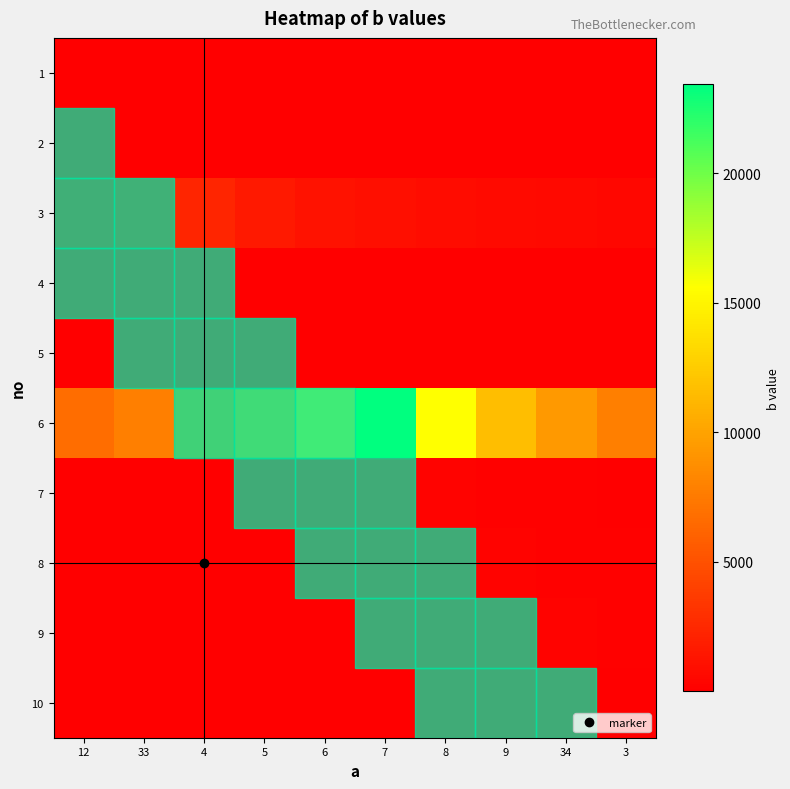

Reading left to right, transcribe all the data shown in this chart.

1: 12=12.1	33=8.1	4=6.0	5=4.8	6=4.0	7=3.5	8=3.0	9=2.7	34=2.4	3=2.2
2: 12=15.6	33=23.4	4=15.6	5=11.7	6=9.4	7=7.8	8=6.7	9=5.9	34=5.2	3=4.7
3: 12=1172.2	33=1562.9	4=2344.3	5=1562.9	6=1172.2	7=937.7	8=781.4	9=669.8	34=586.1	3=521.0
4: 12=9.6	33=12.0	4=16.0	5=24.0	6=16.0	7=12.0	8=9.6	9=8.0	34=6.9	3=6.0
5: 12=7.3	33=8.8	4=11.0	5=14.7	6=22.0	7=14.7	8=11.0	9=8.8	34=7.3	3=6.3
6: 12=6692.7	33=7808.1	4=9369.7	5=11712.2	6=15616.2	7=23424.3	8=15616.2	9=11712.2	34=9369.7	3=7808.1
7: 12=58.5	33=66.9	4=78.0	5=93.6	6=117.0	7=156.0	8=234.0	9=156.0	34=117.0	3=93.6
8: 12=52.0	33=58.5	4=66.9	5=78.0	6=93.6	7=117.0	8=156.0	9=234.0	34=156.0	3=117.0
9: 12=46.8	33=52.0	4=58.5	5=66.9	6=78.0	7=93.6	8=117.0	9=156.0	34=234.0	3=156.0
10: 12=4.2	33=4.6	4=5.1	5=5.8	6=6.6	7=7.7	8=9.2	9=11.5	34=15.3	3=23.0